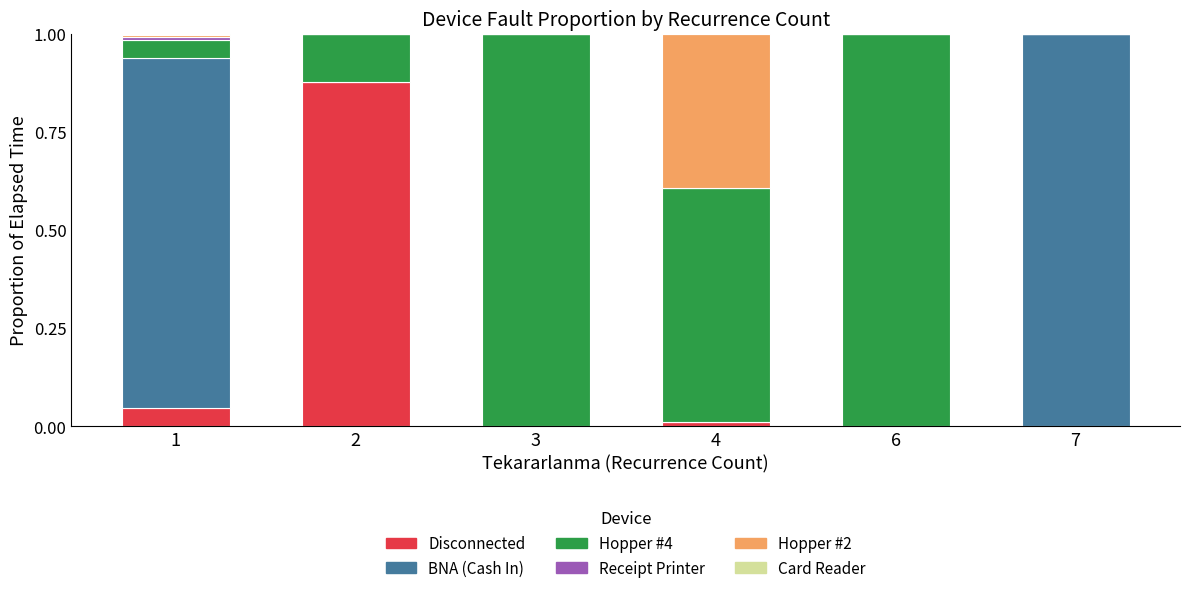

True or false: Disconnected has a value of 0.0 at 4.

True